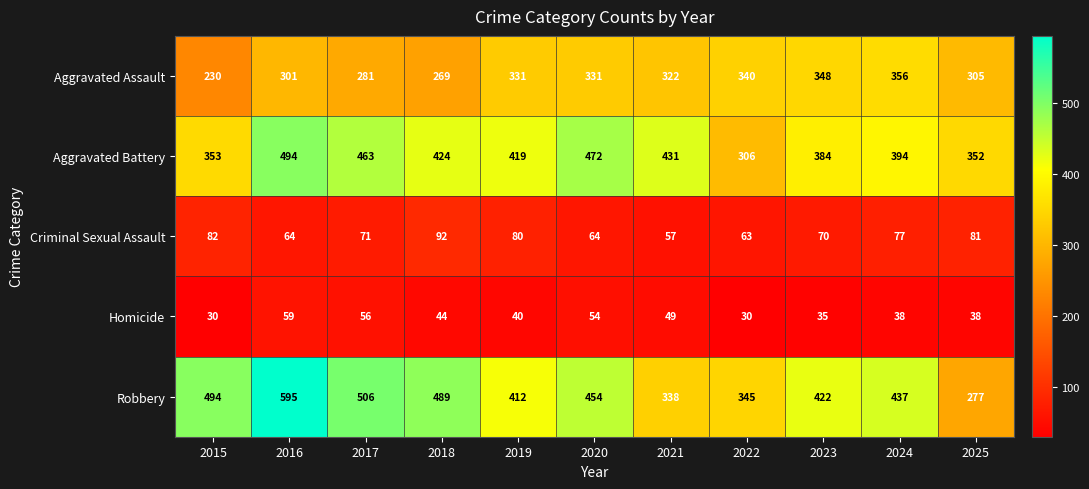

True or false: Criminal Sexual Assault has a value of 119 at 2024.

False